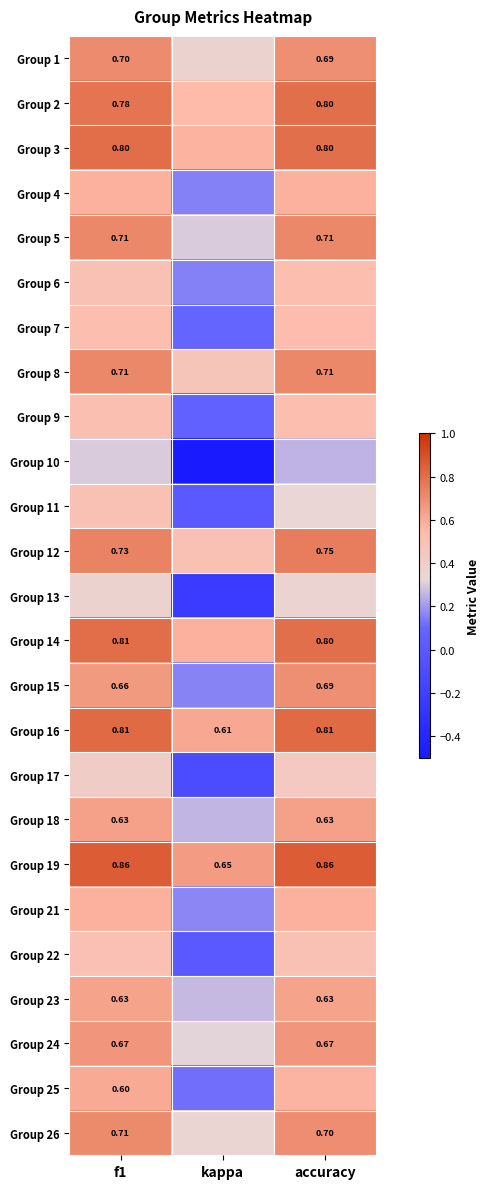

Rank the series by their maximum value, from highest to lowest.

Group 19, Group 16, Group 14, Group 3, Group 2, Group 12, Group 5, Group 8, Group 26, Group 1, Group 15, Group 24, Group 18, Group 23, Group 25, Group 4, Group 21, Group 7, Group 6, Group 9, Group 22, Group 11, Group 17, Group 13, Group 10